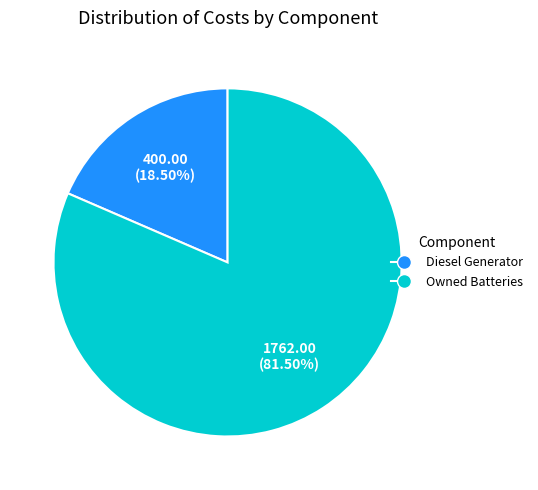

Does any single category account for the majority?

Yes